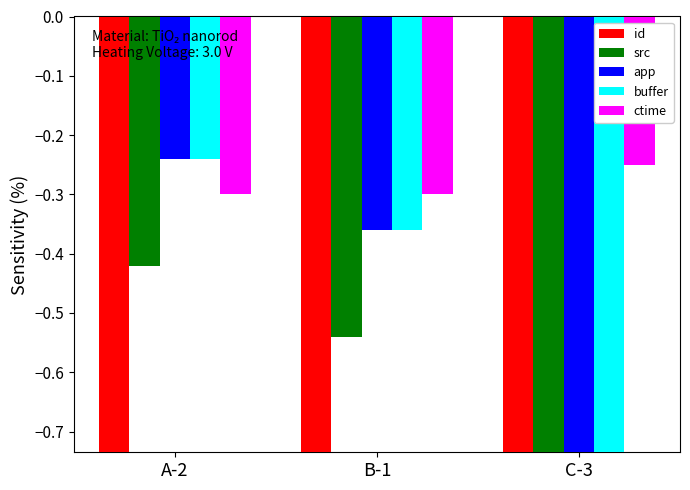

Which category has the lowest value in the app series?

C-3